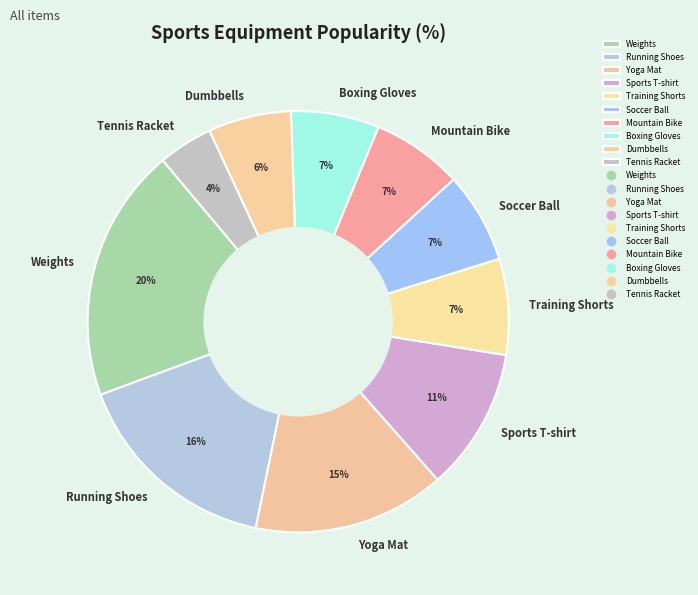

Is it true that Training Shorts is 1% of the pie?

False